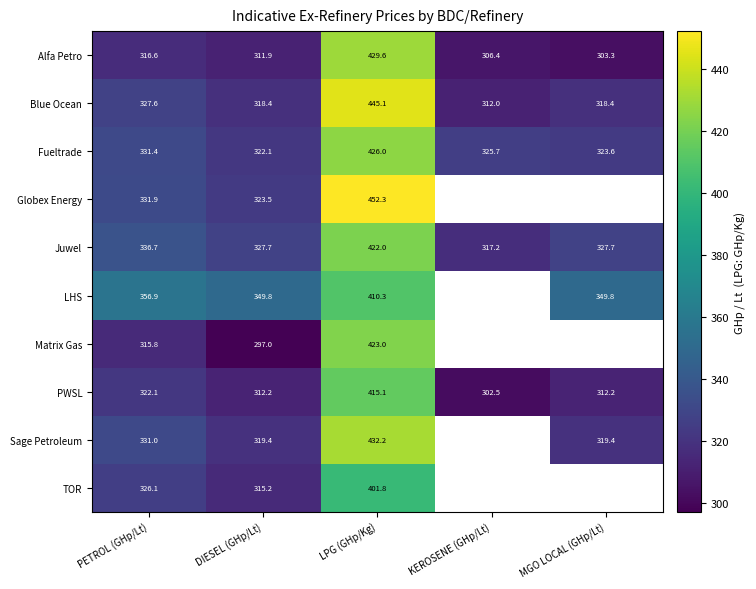

Which category has the lowest value in the PWSL series?

KEROSENE (GHp/Lt)